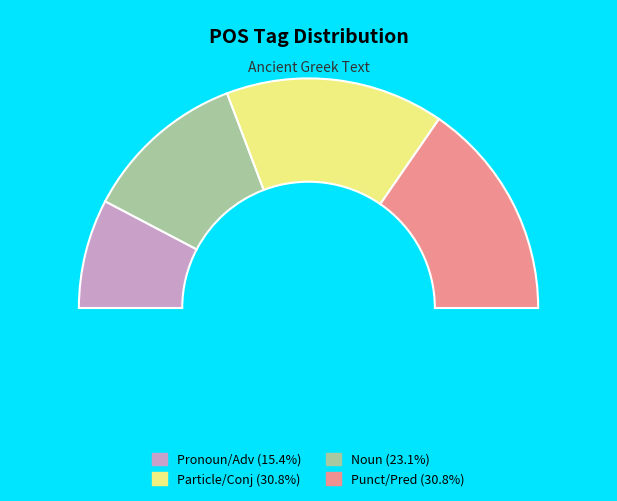

Count the number of slices in the pie.

8